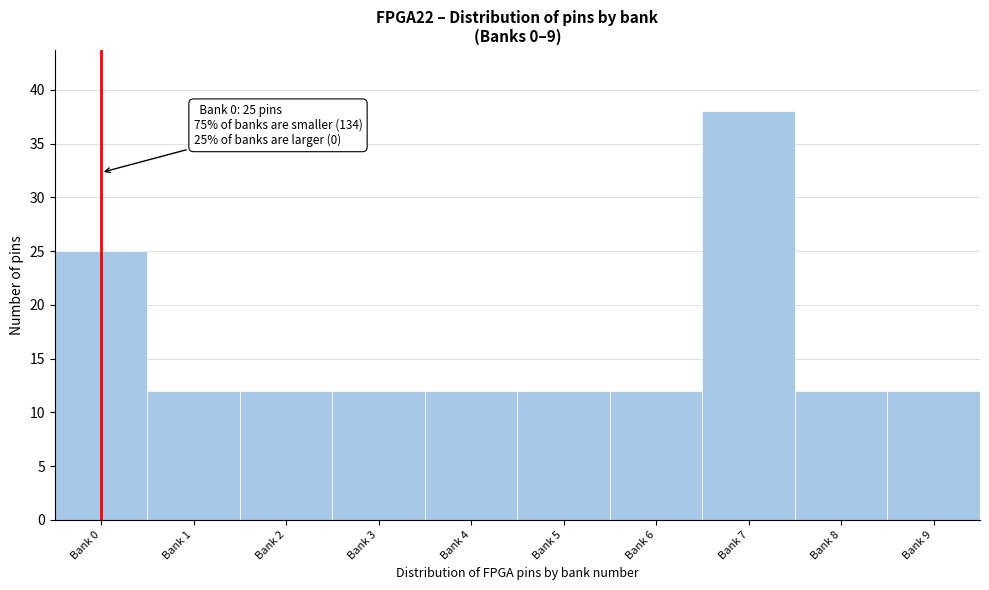

Reading left to right, what are all the values shown in this chart?

Bank 0=25	Bank 1=12	Bank 2=12	Bank 3=12	Bank 4=12	Bank 5=12	Bank 6=12	Bank 7=38	Bank 8=12	Bank 9=12